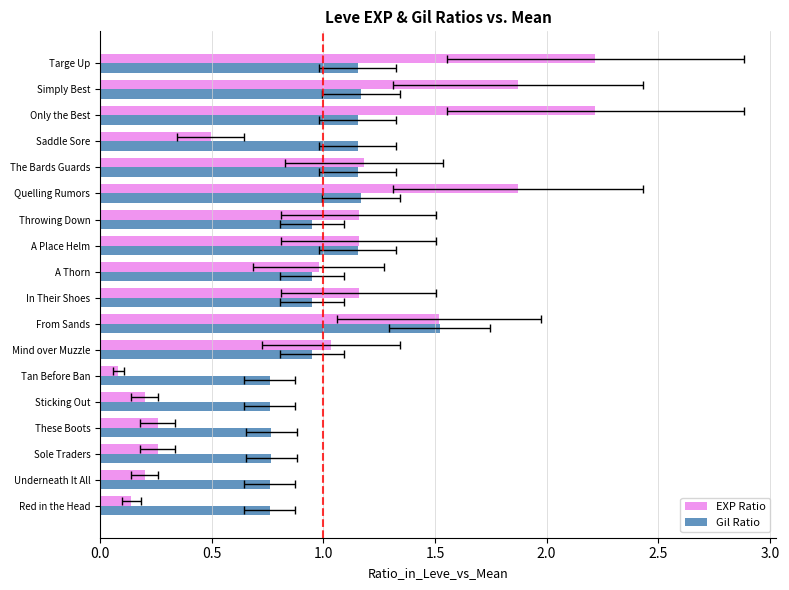

How many bars are there in total?

36